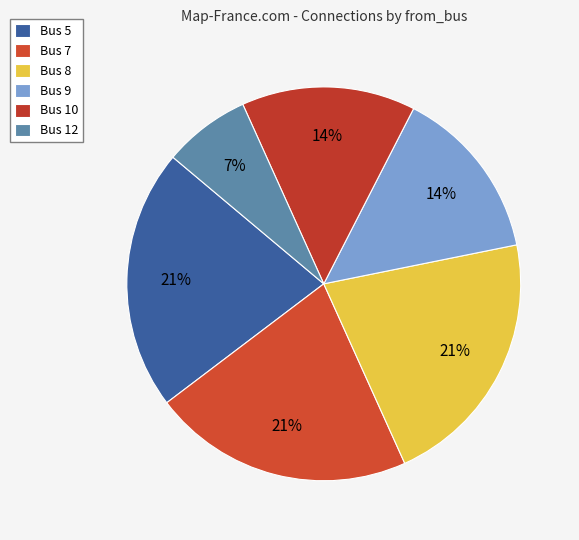

What is the ratio of the value at Bus 8 to the value at Bus 5?

1.0